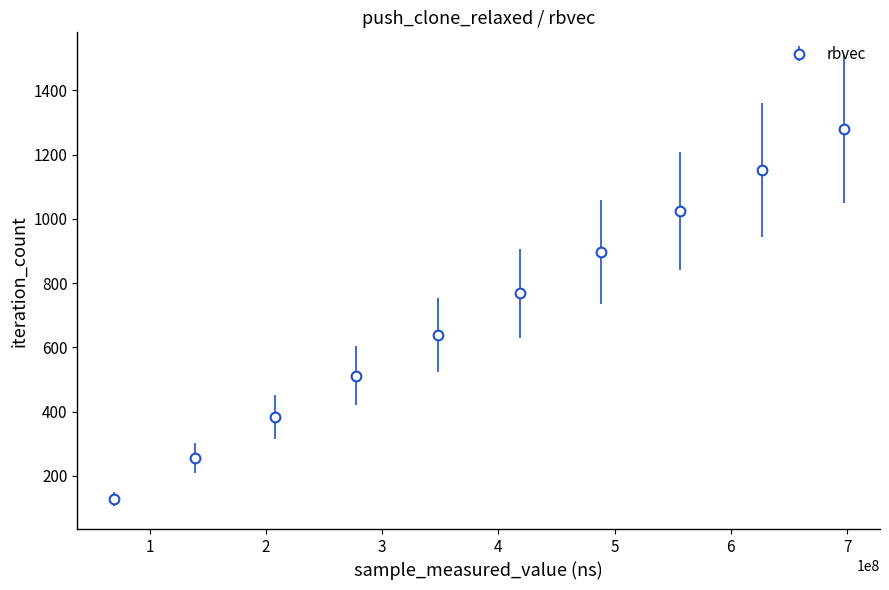

What is the difference between the maximum and minimum values?

1152